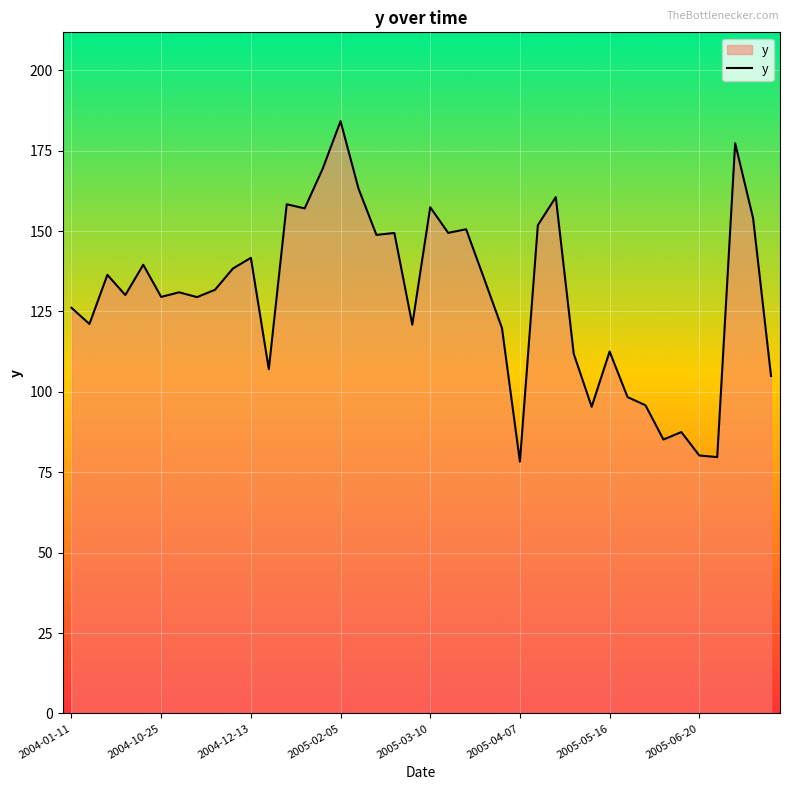

What is the maximum value shown in the chart?

184.2